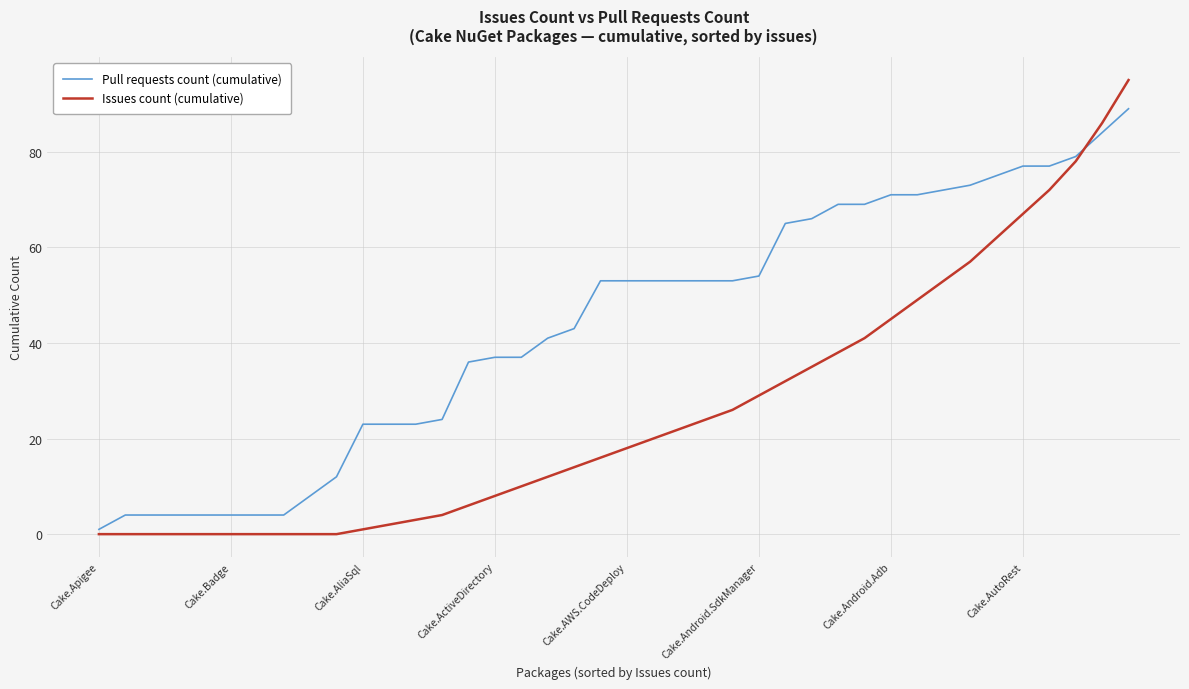

What is the greatest value displayed?

95